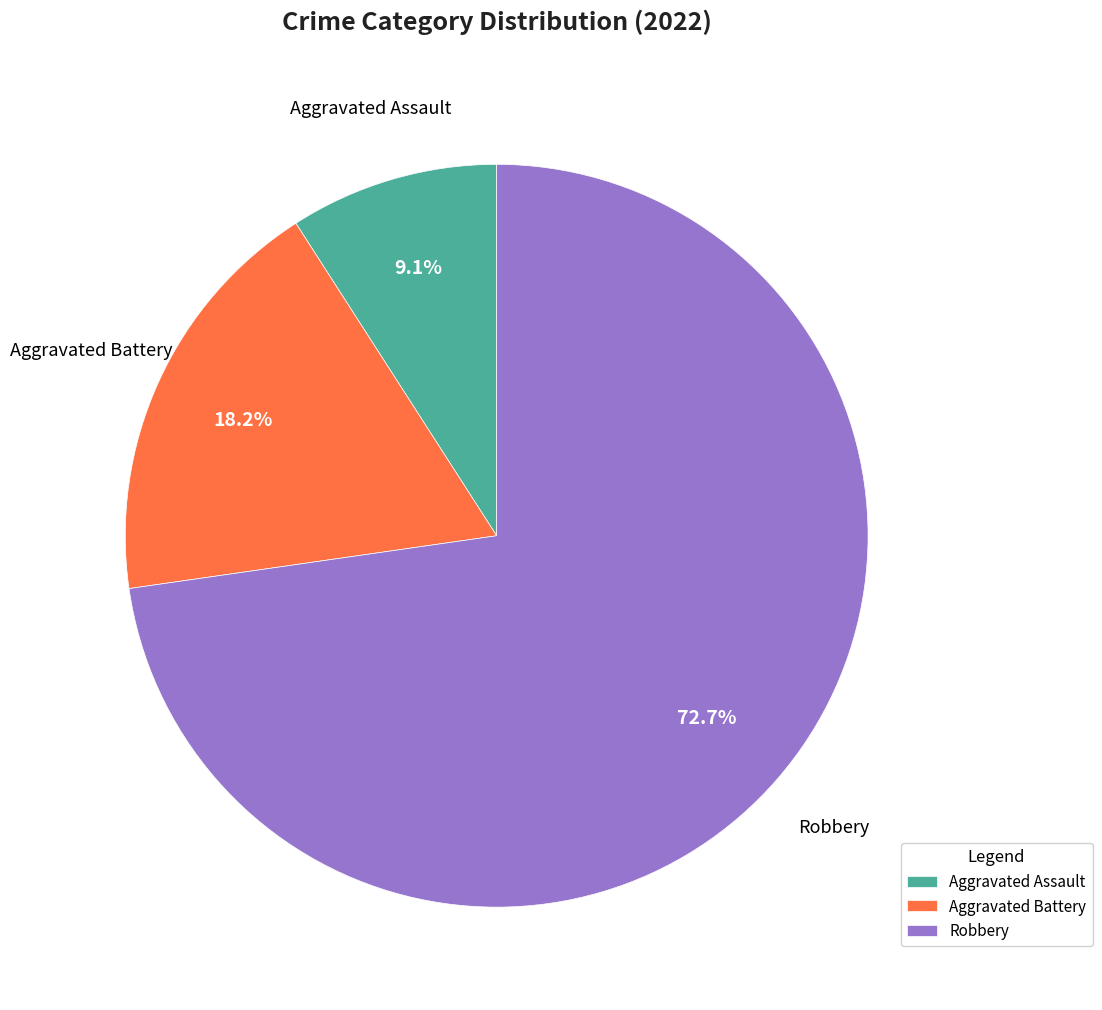

Which has a higher value, Aggravated Battery or Aggravated Assault?

Aggravated Battery